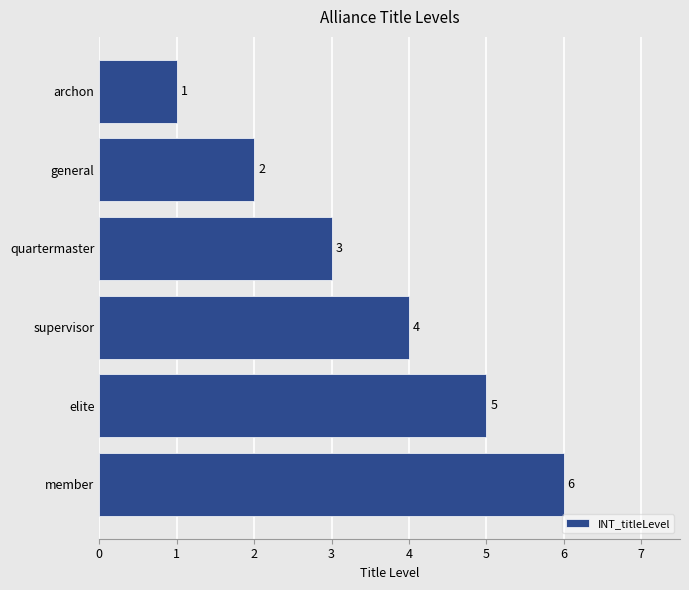

What is the ratio of the value at elite to the value at member?

0.8